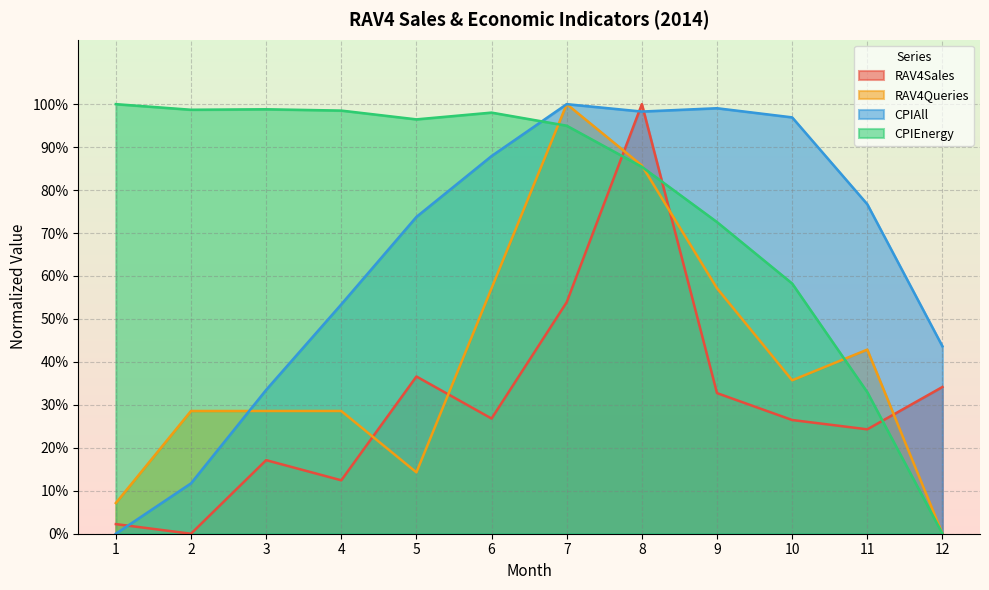

Does the chart display data point markers on the line(s)?

No